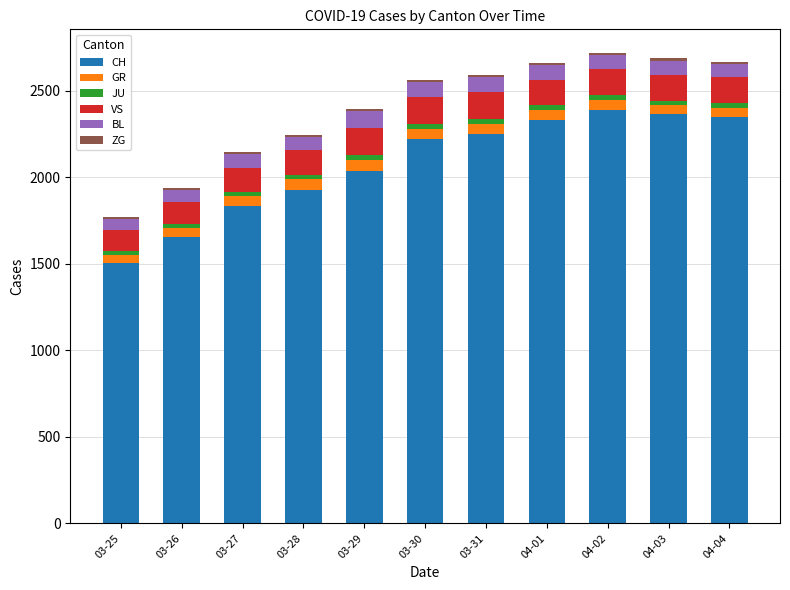

What is the highest value of the CH series?

2387